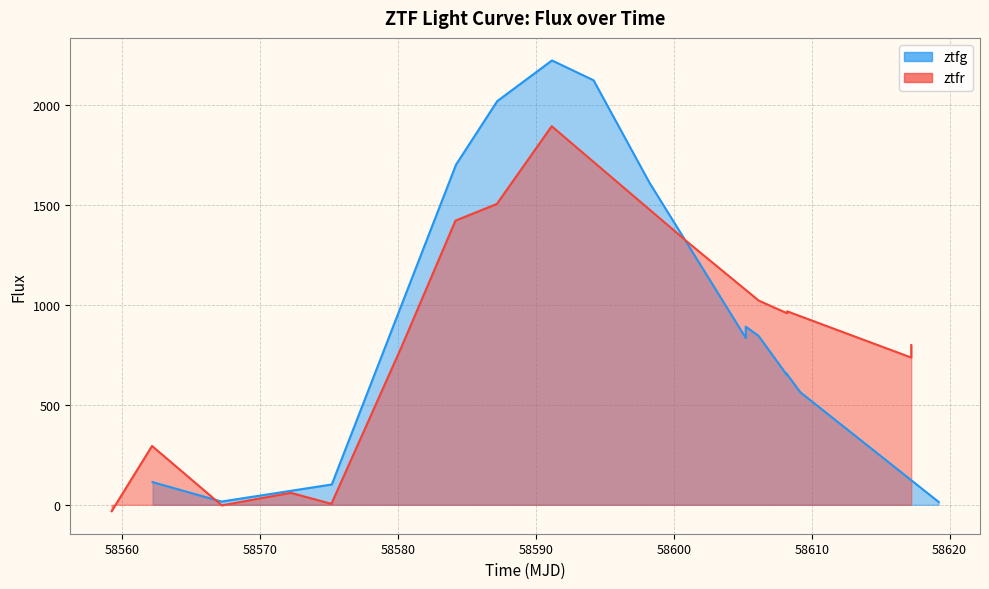

List the series in order of their peak value, lowest first.

ztfr, ztfg